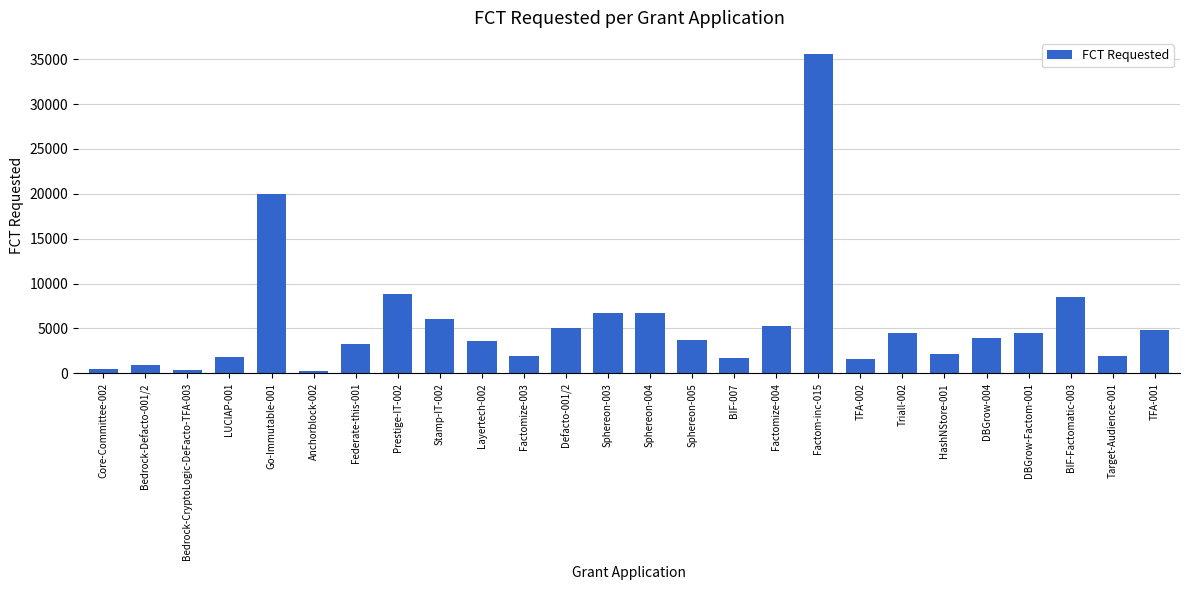

At which label does the data first exceed 3972?

Go-Immutable-001